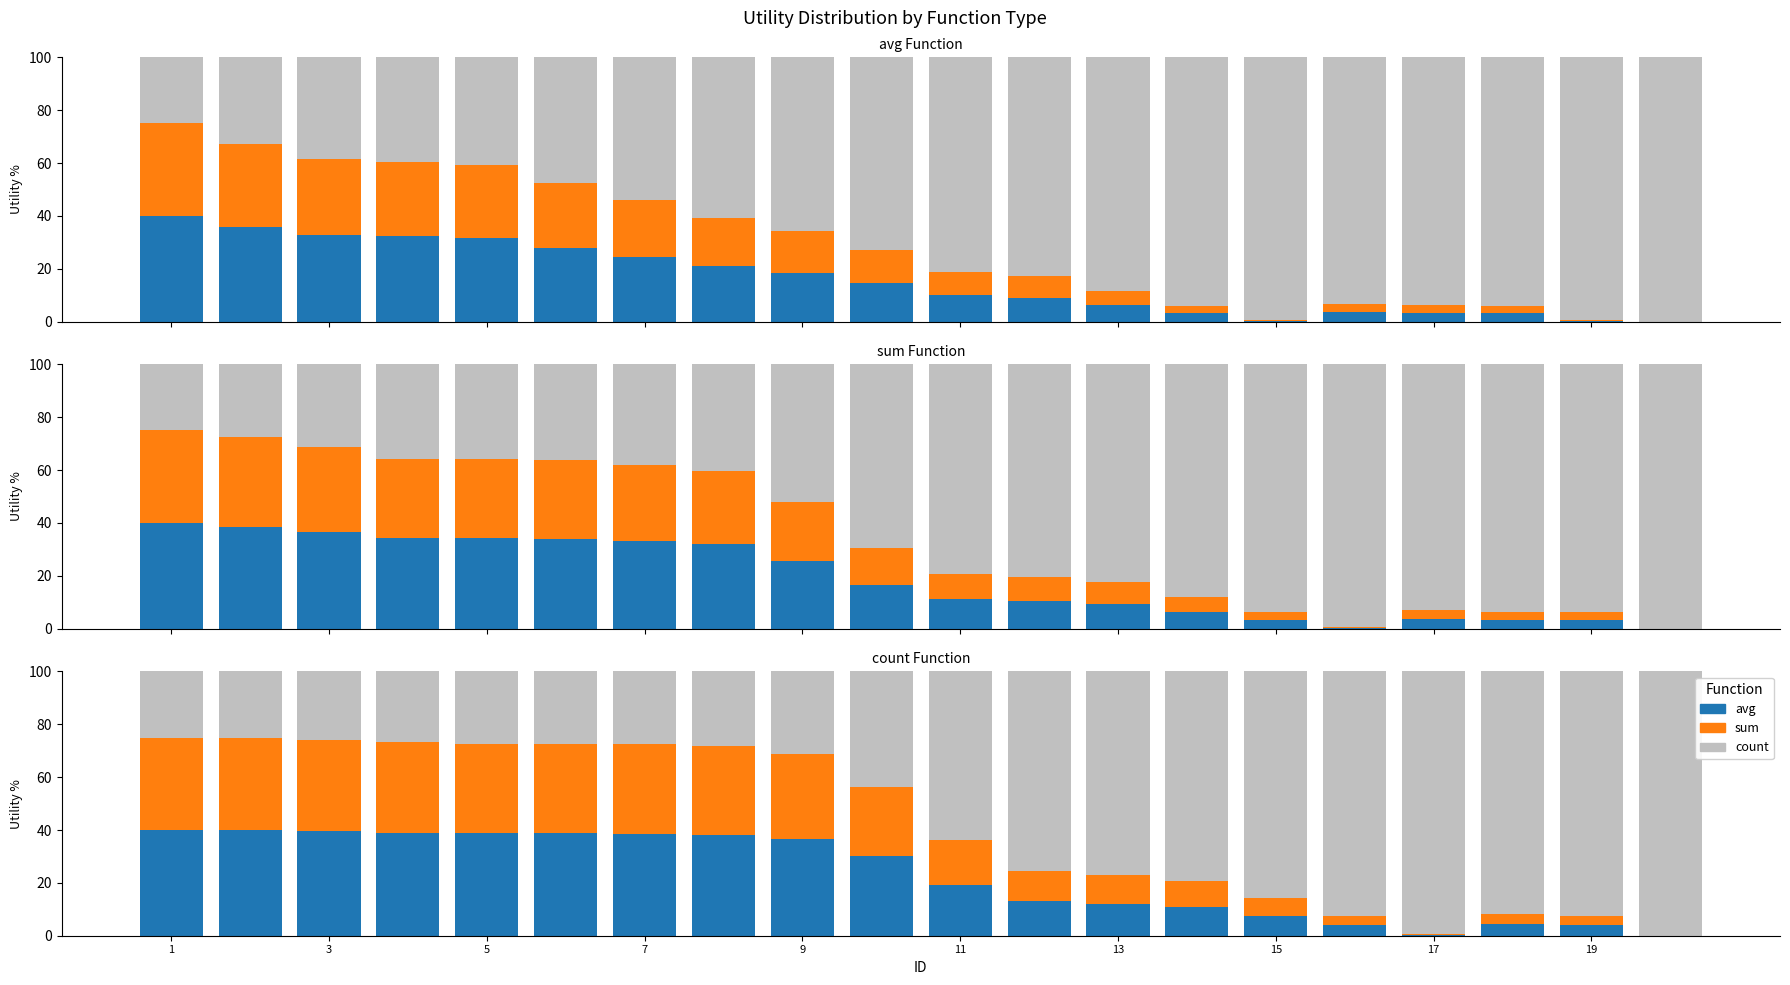

What are all the series names shown in the legend?

avg, sum, count